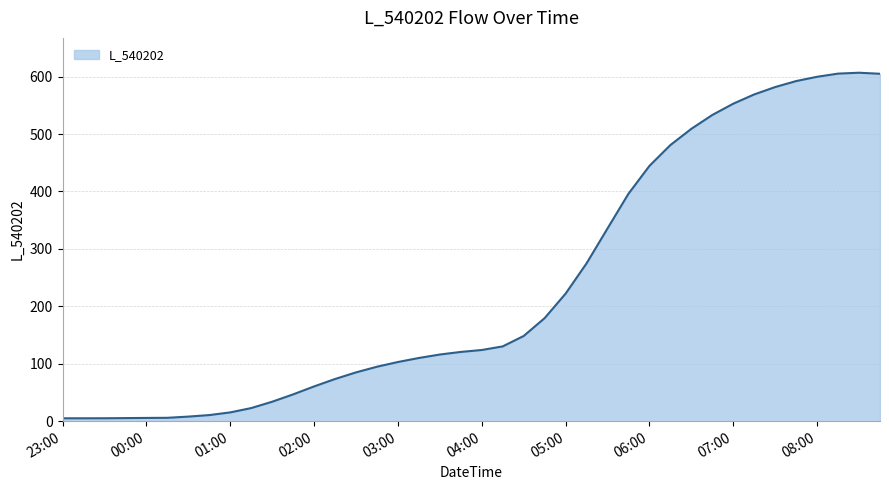

What is the difference between the maximum and minimum values?

601.7